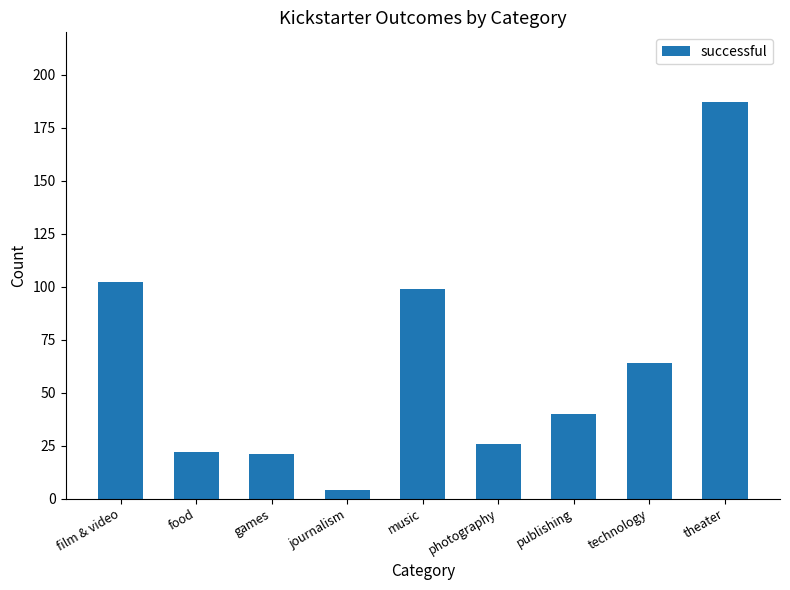

What position from the left is film & video?

1